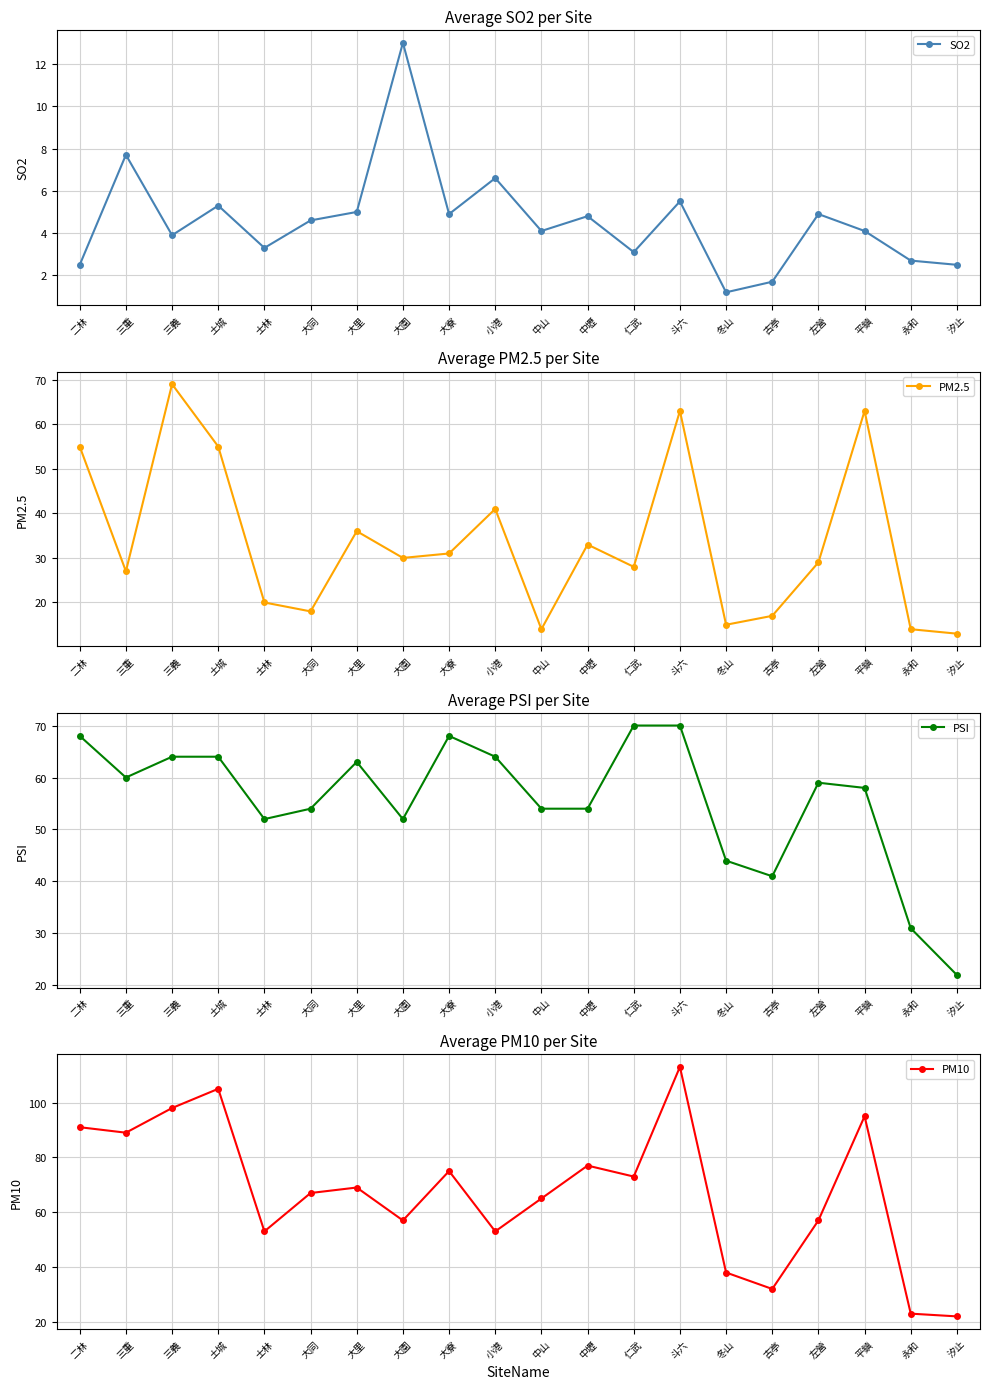

Which category has the highest value in the PM2.5 series?

三義